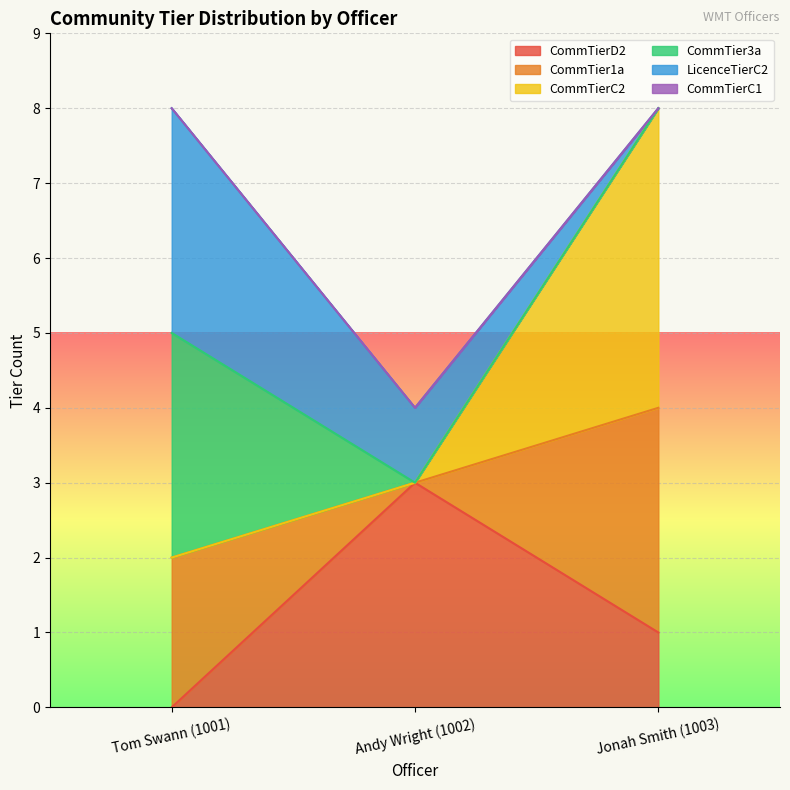

True or false: CommTierD2 has a value of 1 at Jonah Smith (1003).

True